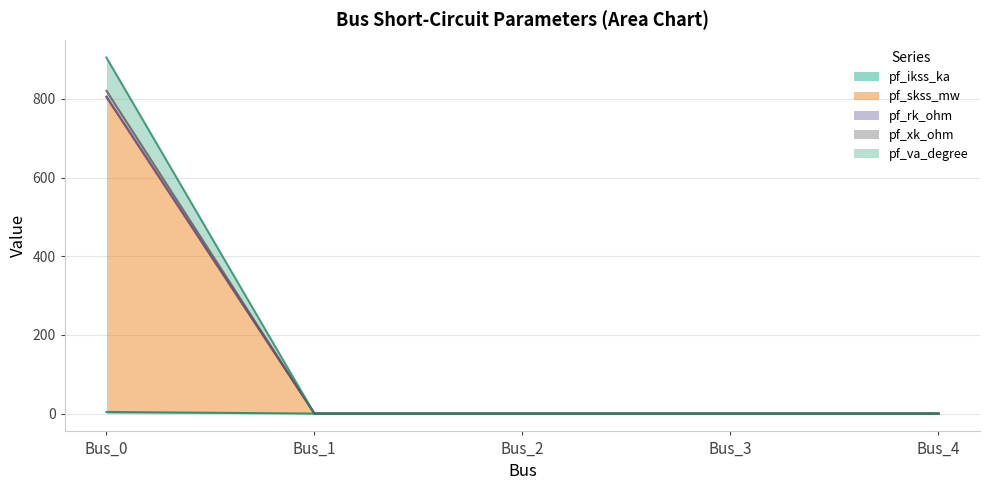

How many values in pf_skss_mw are above zero?

1